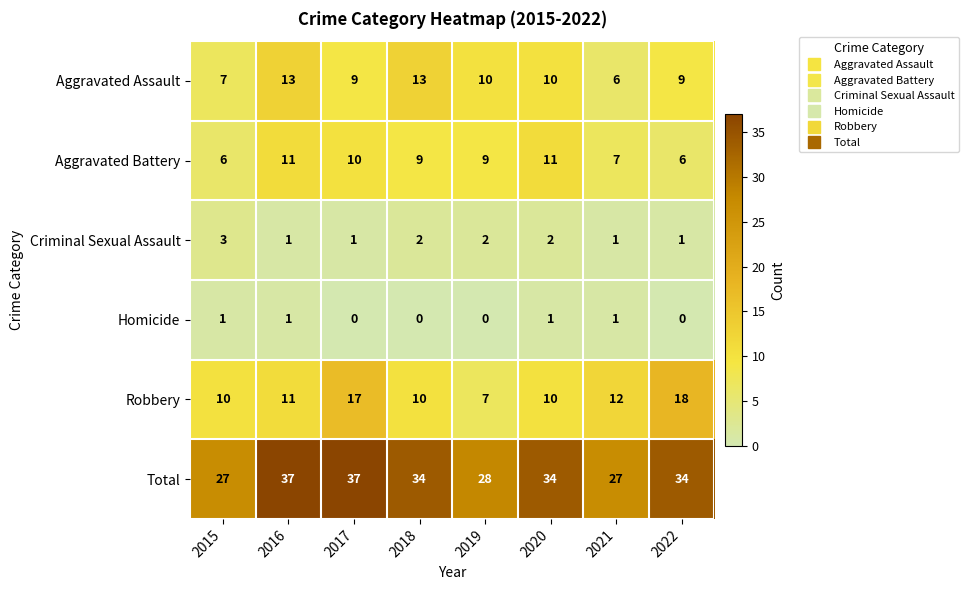

What is the highest value of the Aggravated Battery series?

11